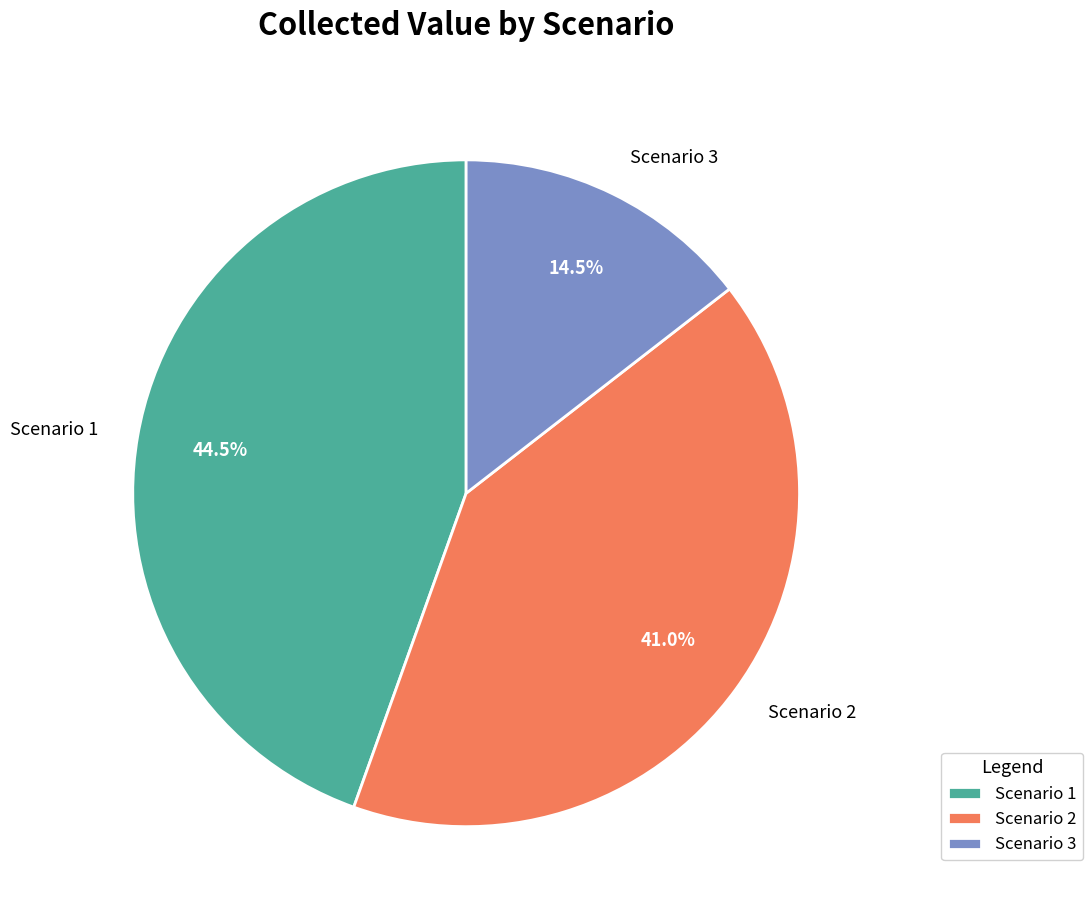

Between Scenario 3 and Scenario 1, which is larger?

Scenario 1